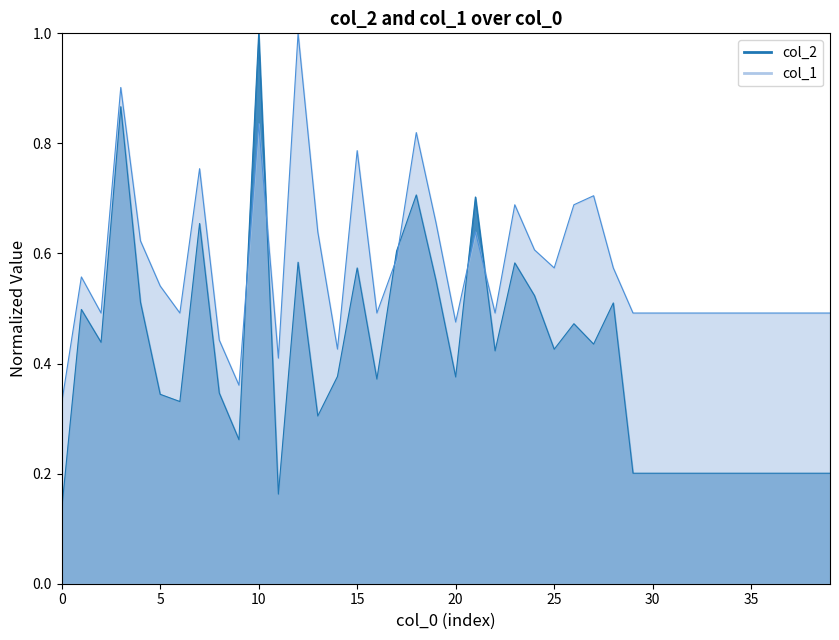

What is the difference between the maximum and second lowest values in the col_1 series?

0.6